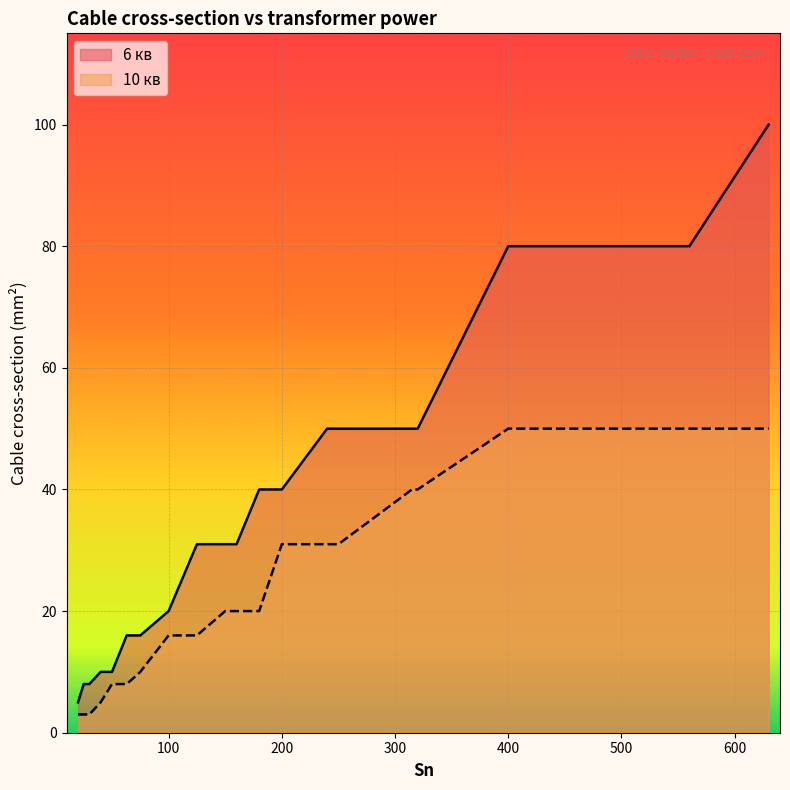

At which label is 10 кв closest to 26?

200